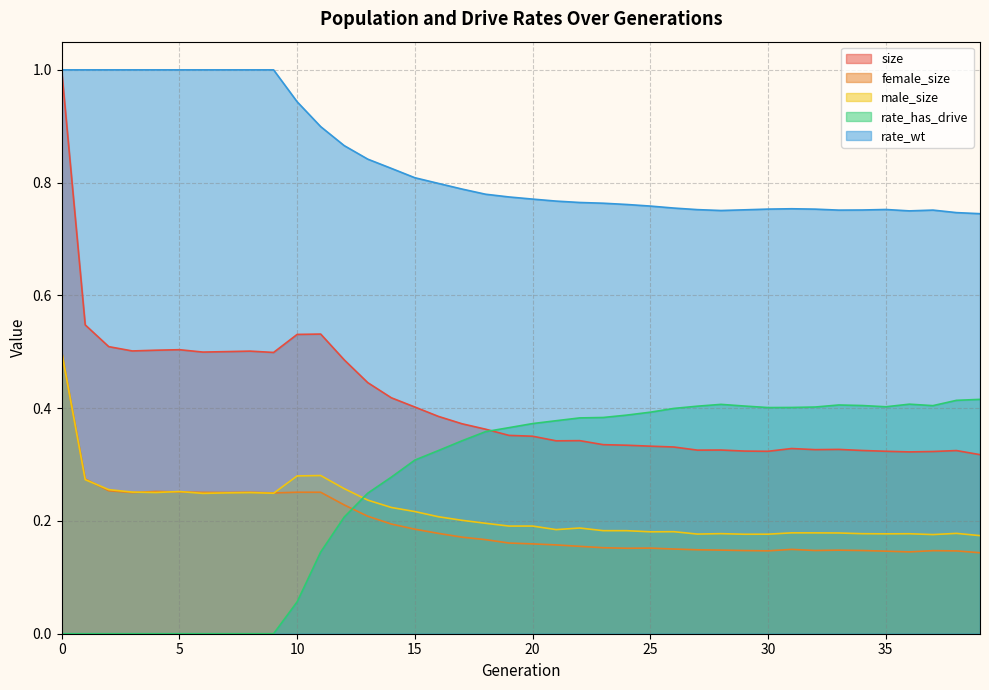

True or false: rate_has_drive has a value of 0.0 at 2.

True